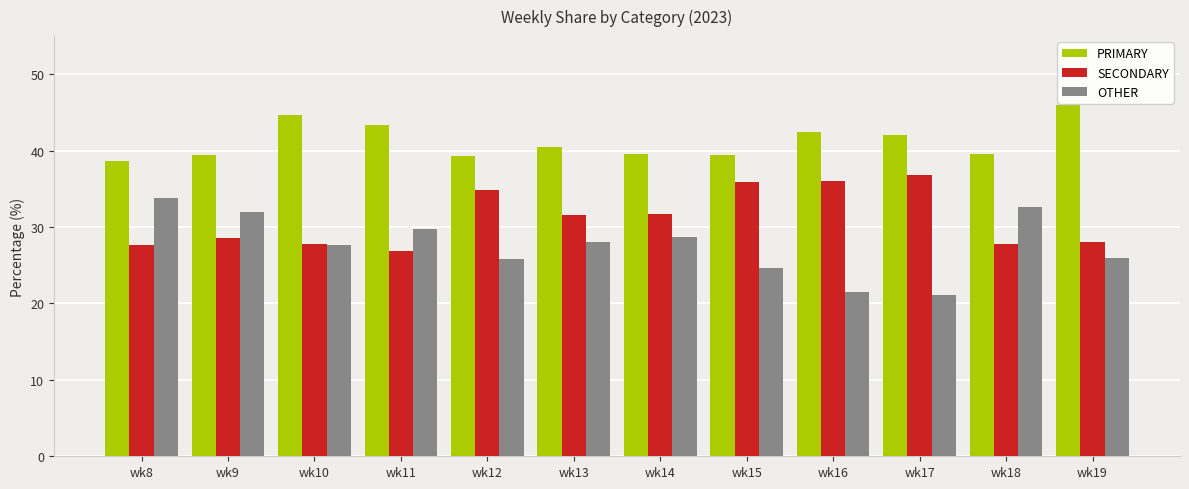

At which label does OTHER reach its minimum?

wk17